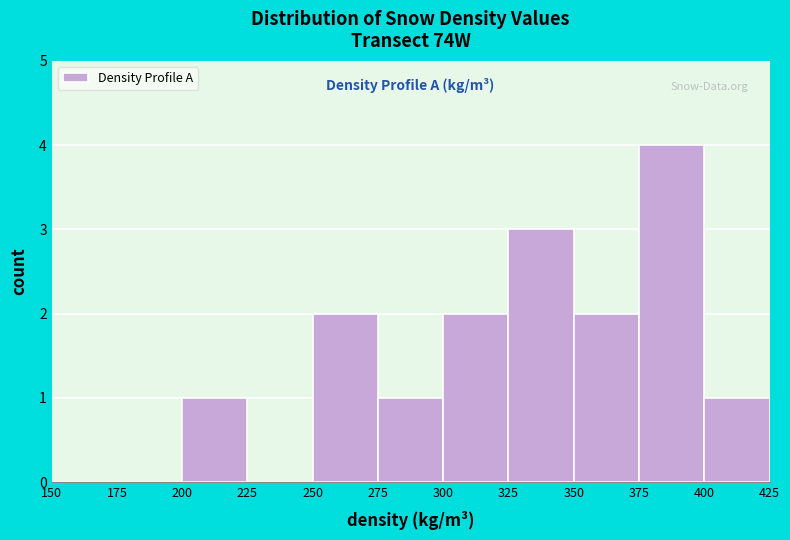

Which range on the x-axis has the tallest bar?

375 to 400